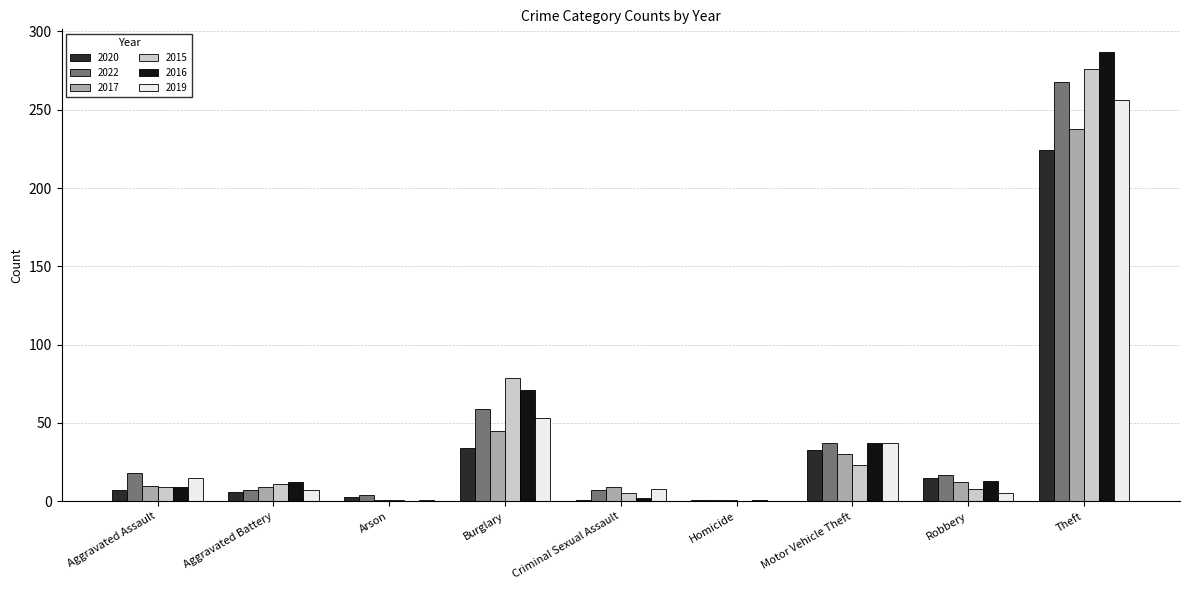

Is the value of 2020 at Arson greater than the value of 2016 at Robbery?

No